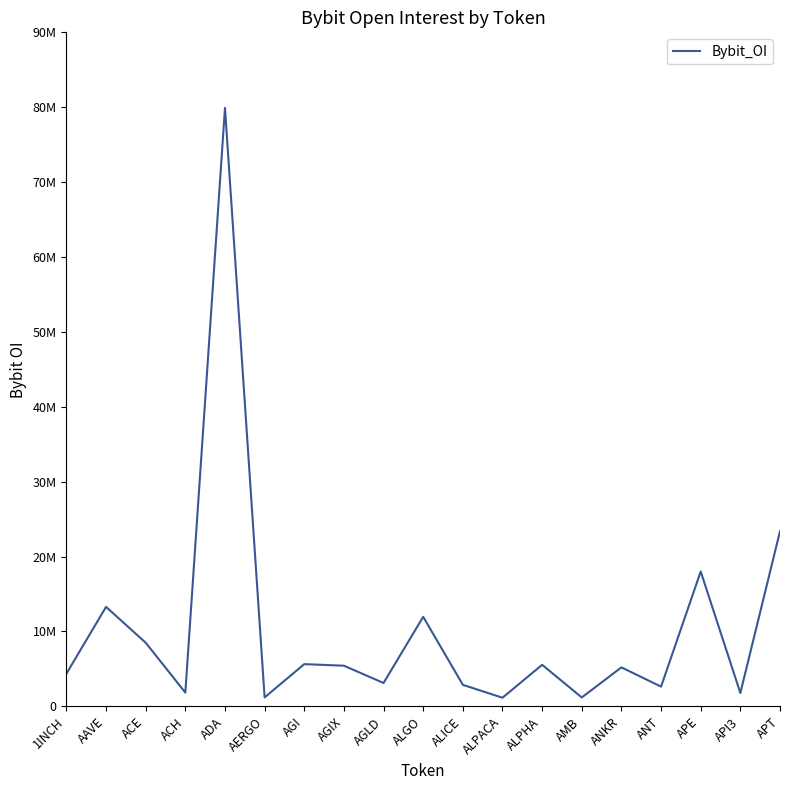

Between AMB and AGIX, which is larger?

AGIX